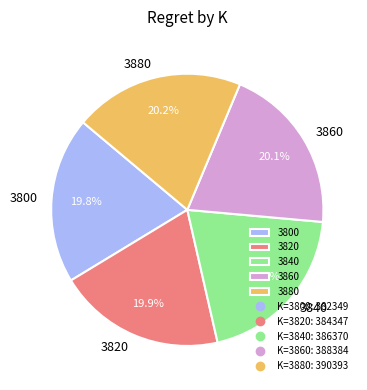

Is 3840 the majority of the pie?

No